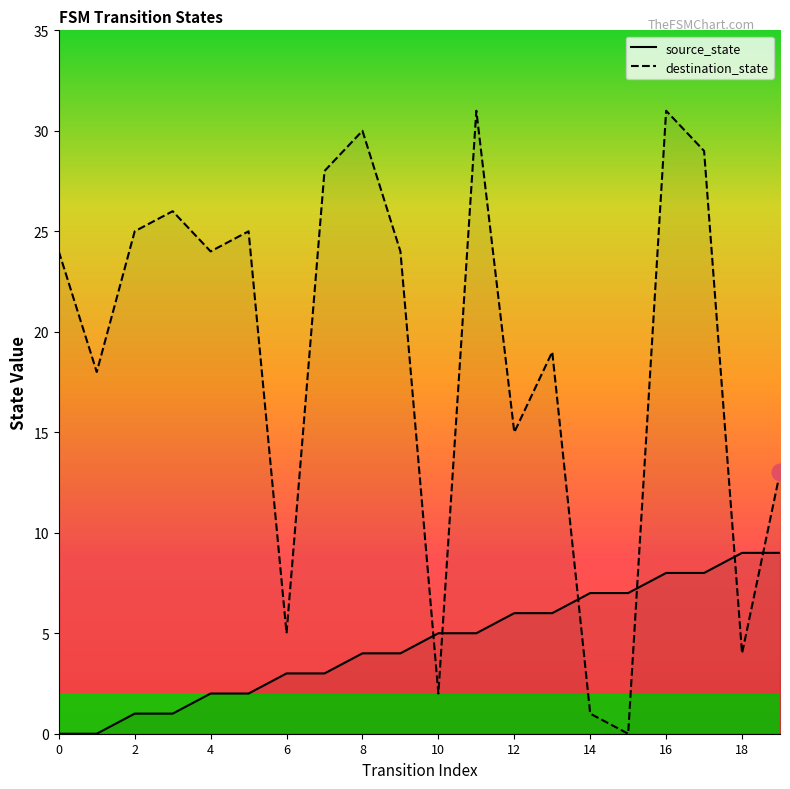

Is it true that destination_state equals 2 at 10?

True